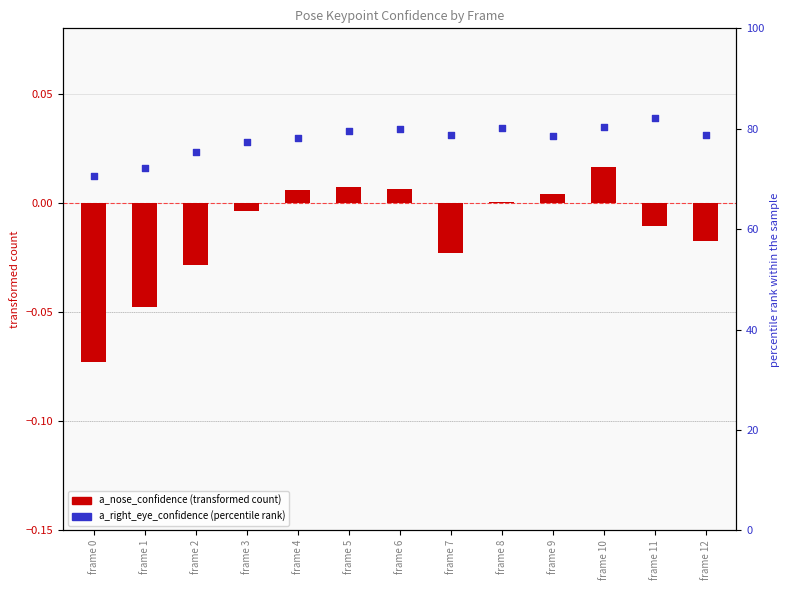

Is the value of a_right_eye_confidence at frame 11 greater than the value of a_nose_confidence at frame 11?

Yes